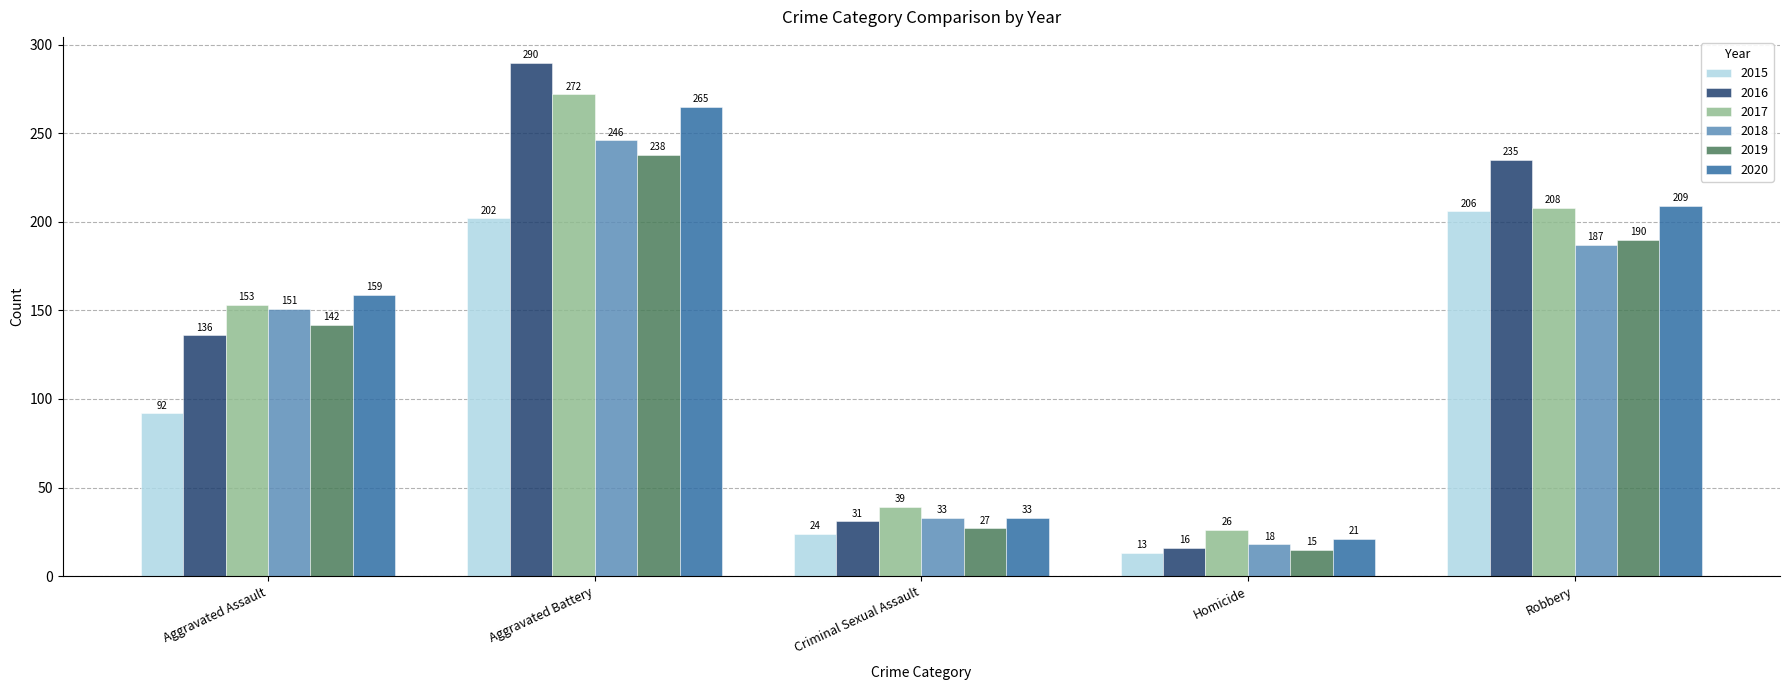

Which label corresponds to the largest value in the chart?

Aggravated Battery